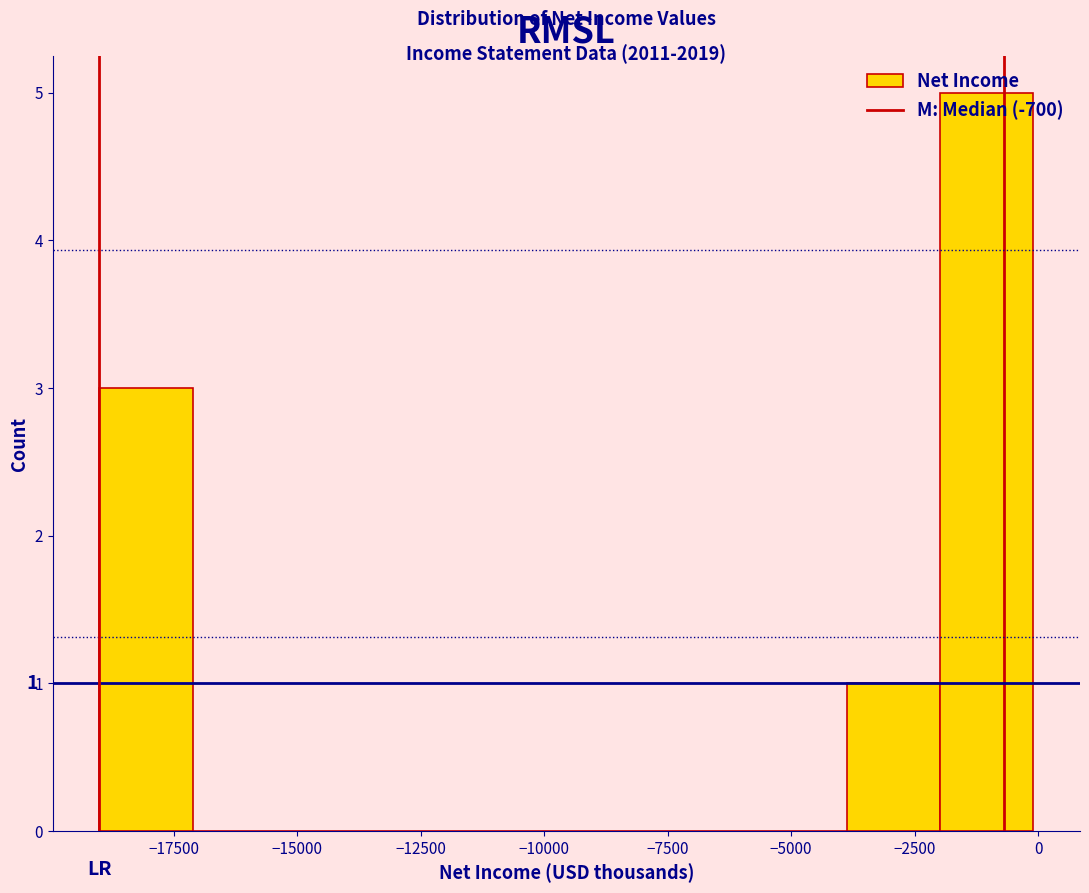

Around what value on the x-axis is the tallest bar? Give the approximate position of its centre, as read against the axis.

-1000